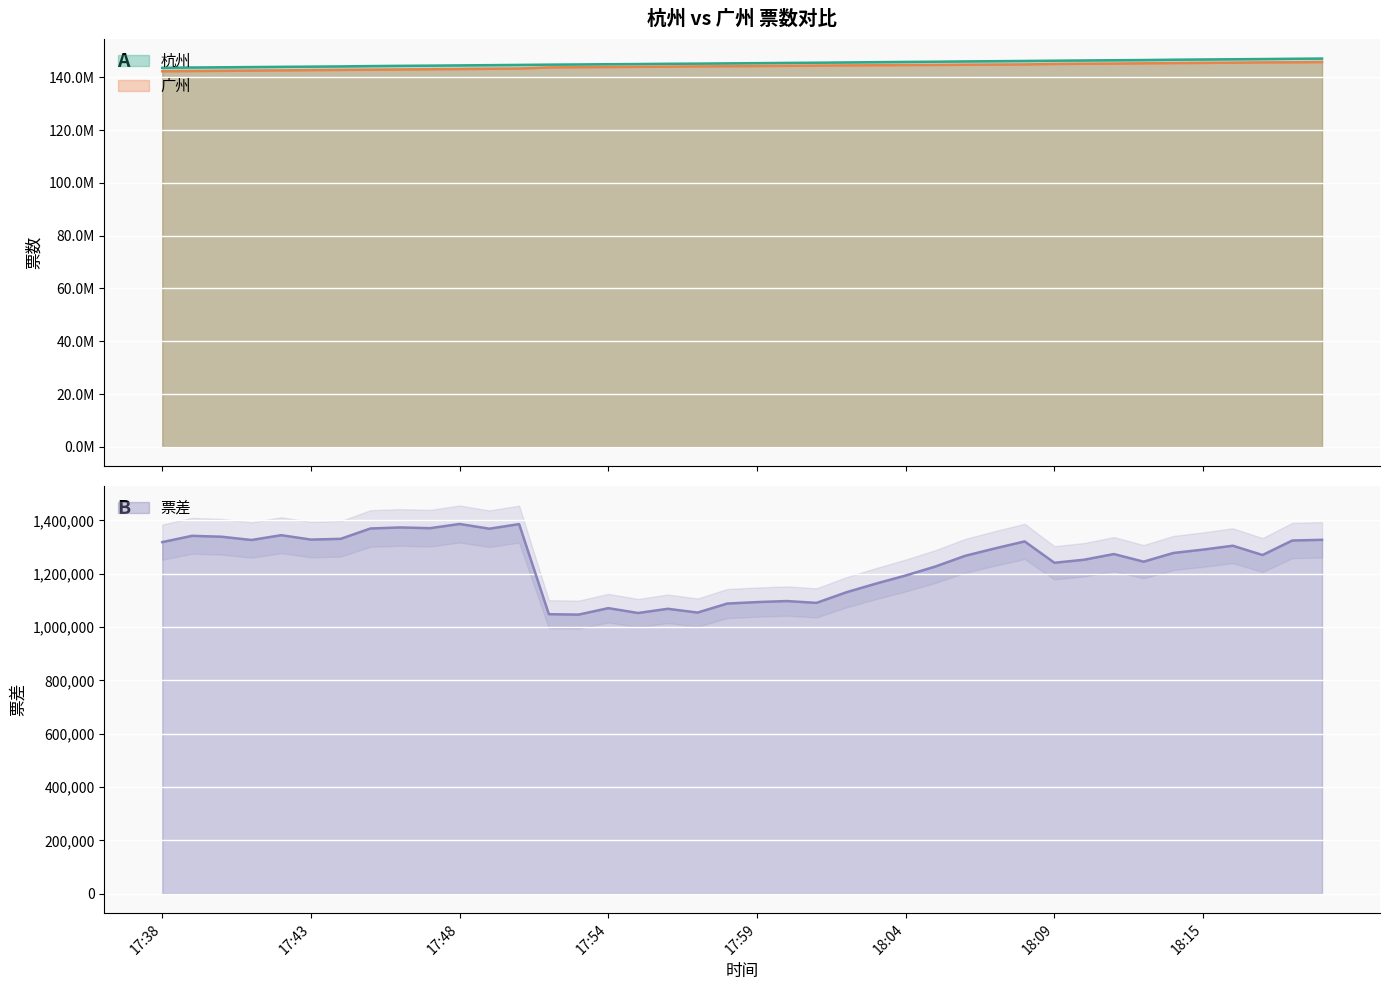

What is the lowest value of the 杭州 series?

143622545